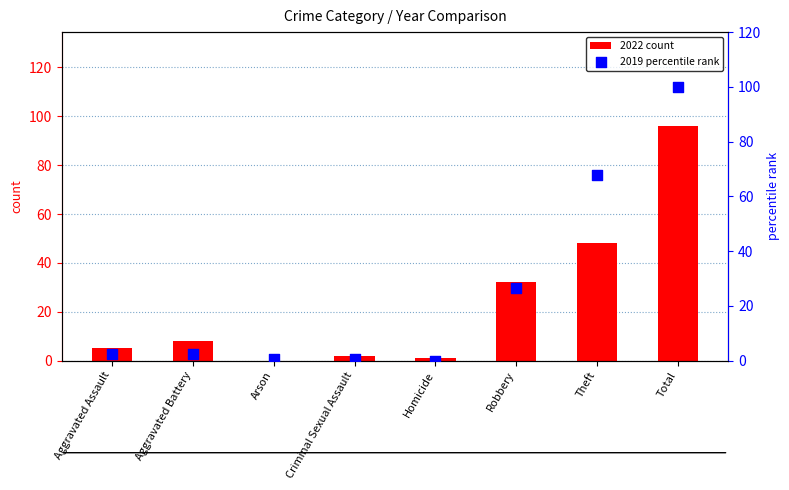

Which series has the widest spread of Y values?

2019 percentile rank